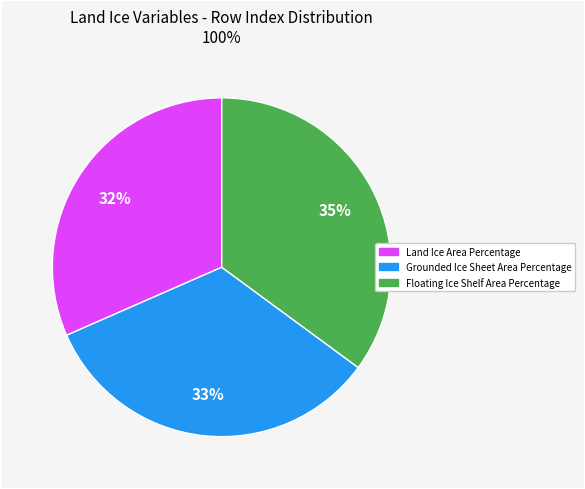

What is the ratio of the value at Floating Ice Shelf Area Percentage to the value at Grounded Ice Sheet Area Percentage?

1.1